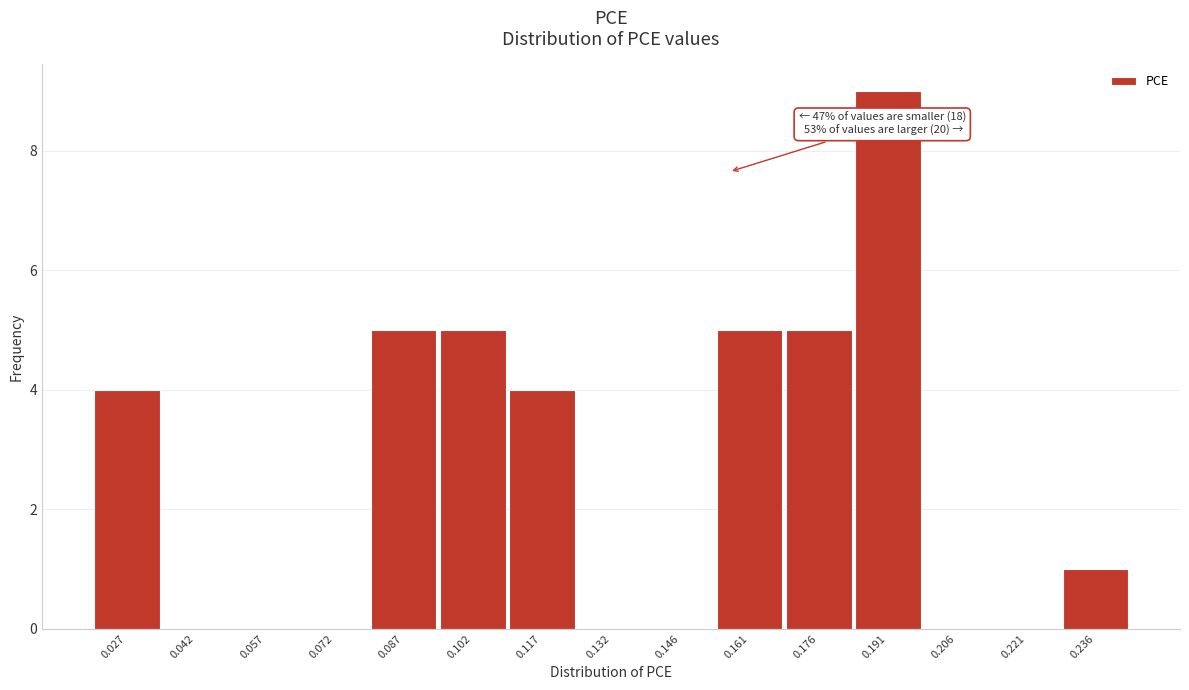

Reading right to left, list all the values displayed in this chart.

0.236=1	0.221=0	0.206=0	0.191=9	0.176=5	0.161=5	0.146=0	0.132=0	0.117=4	0.102=5	0.087=5	0.072=0	0.057=0	0.042=0	0.027=4